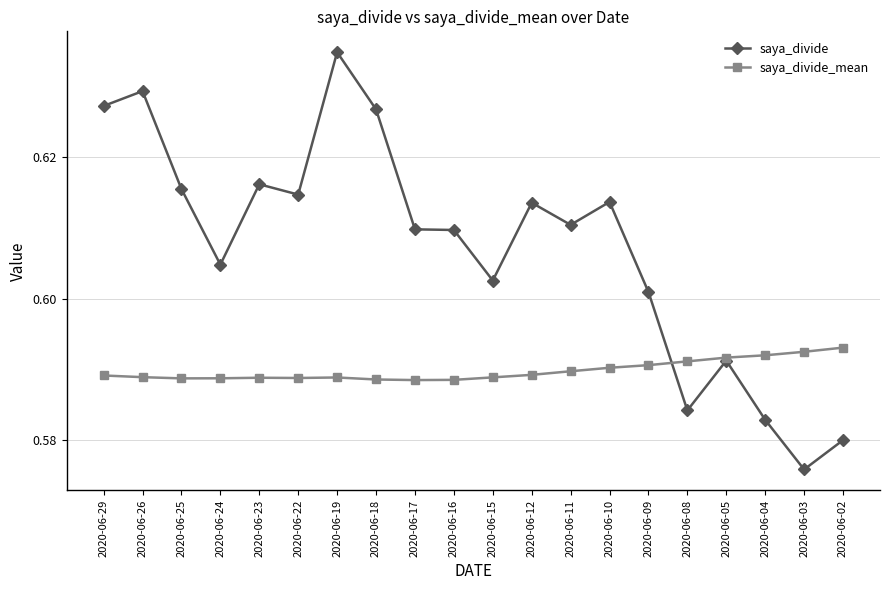

What is the total value across all series at 2020-06-18?

1.2